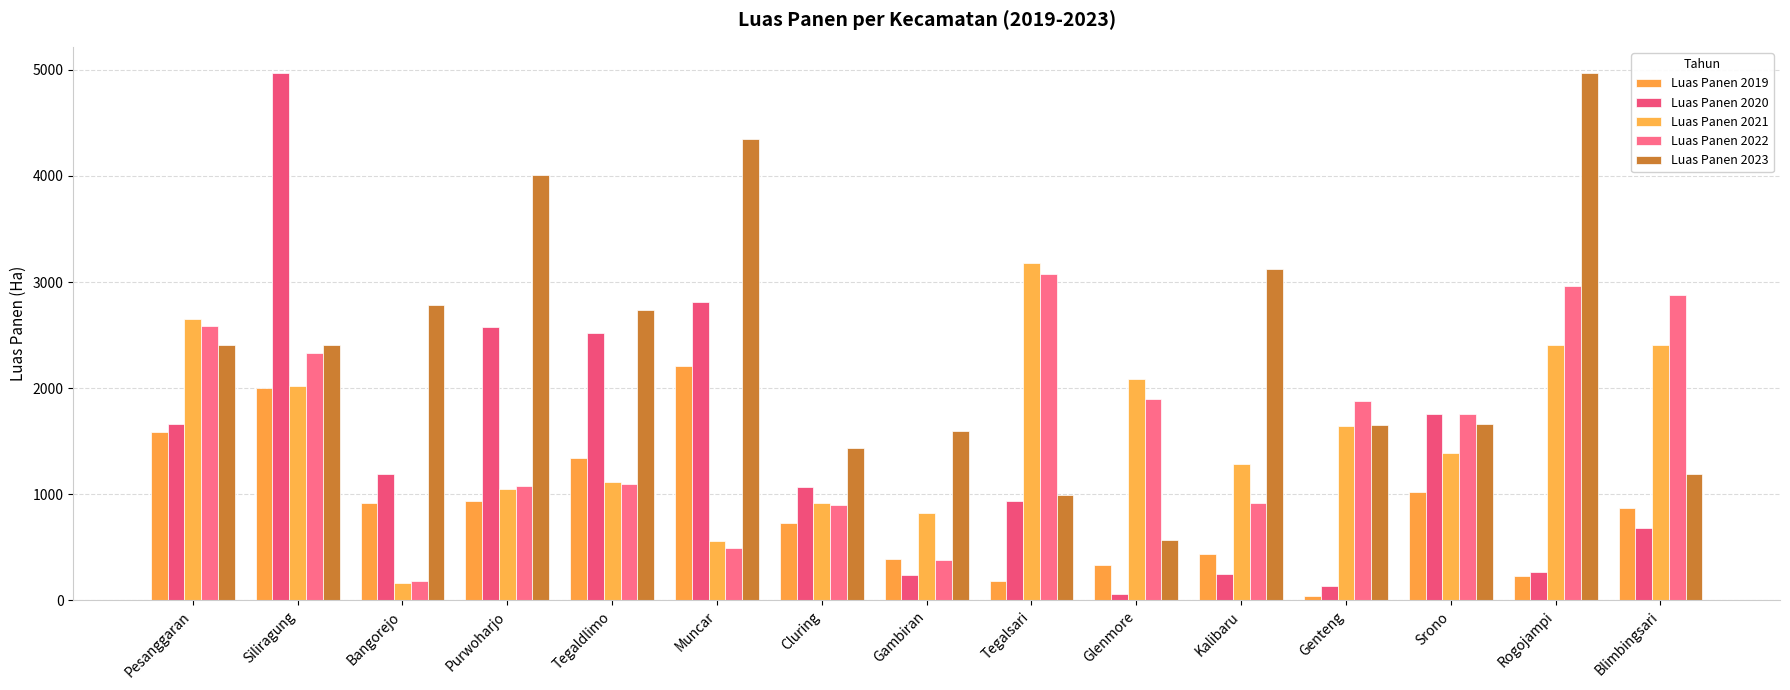

What is the difference between the second highest and minimum values in the Luas Panen 2023 series?

3781